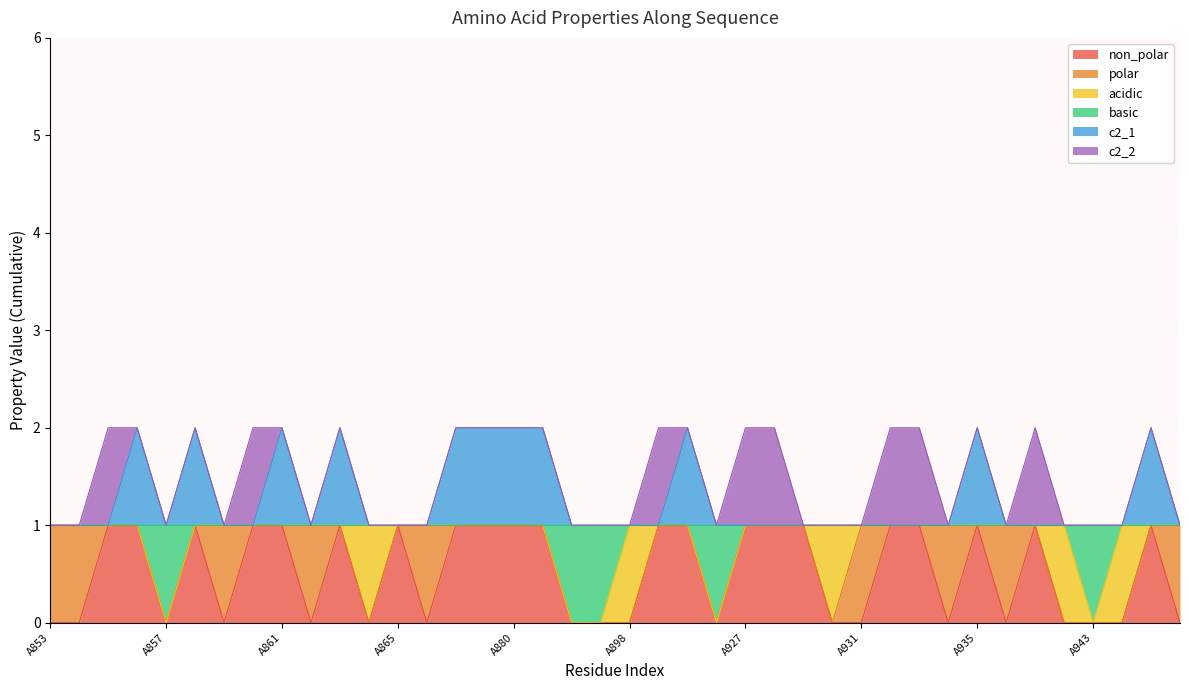

What is the difference between the maximum and minimum values in the c2_1 series?

1